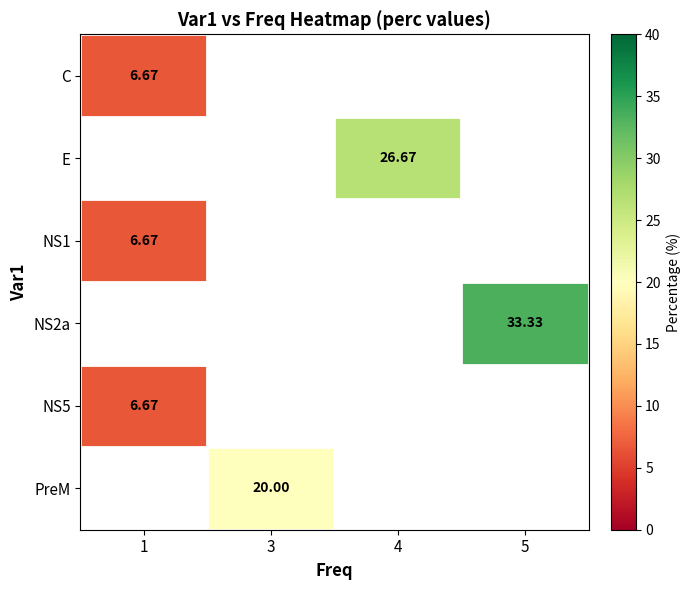

Is it true that C equals 10.8 at 1?

False